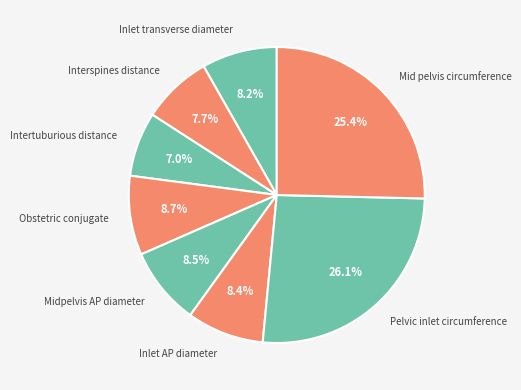

Is there any slice that represents more than half of the pie?

No